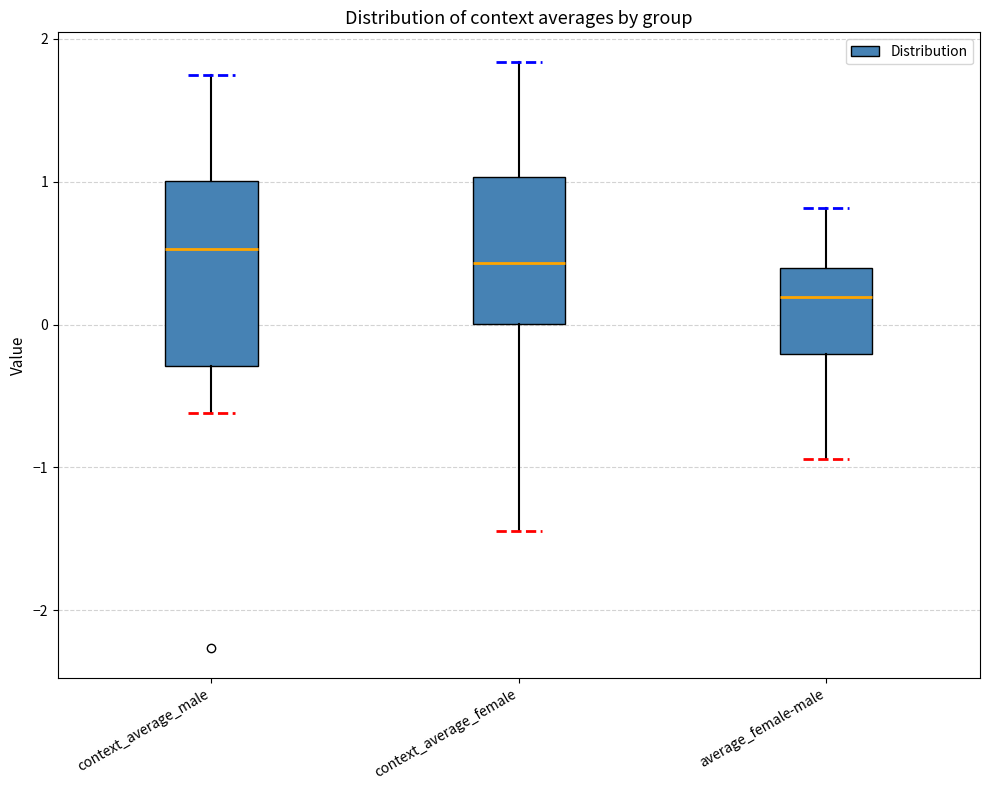

Comparing the boxes themselves (not the whiskers), which one is the tallest?

context_average_male